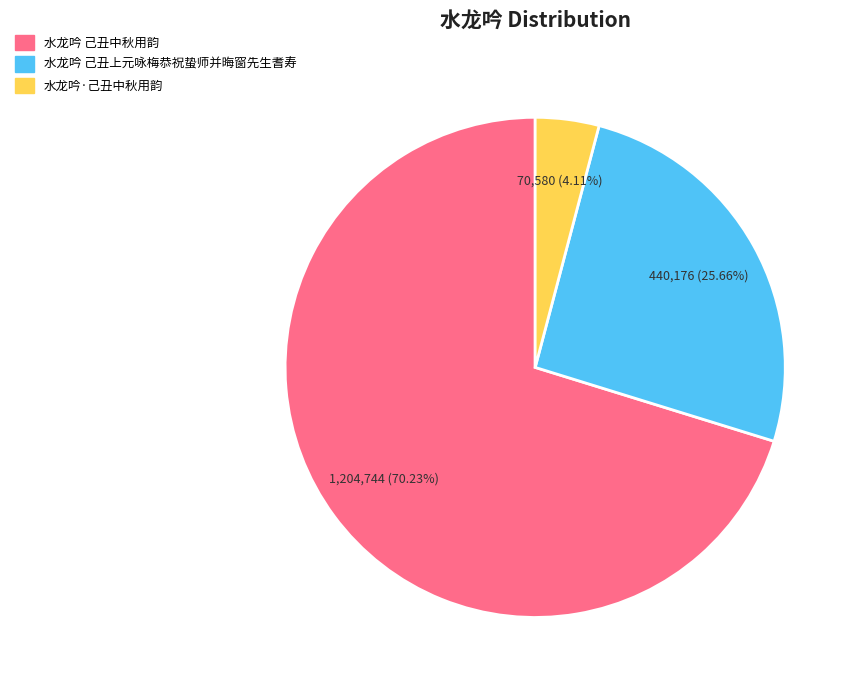

What is the largest slice in the pie chart?

水龙吟 己丑中秋用韵